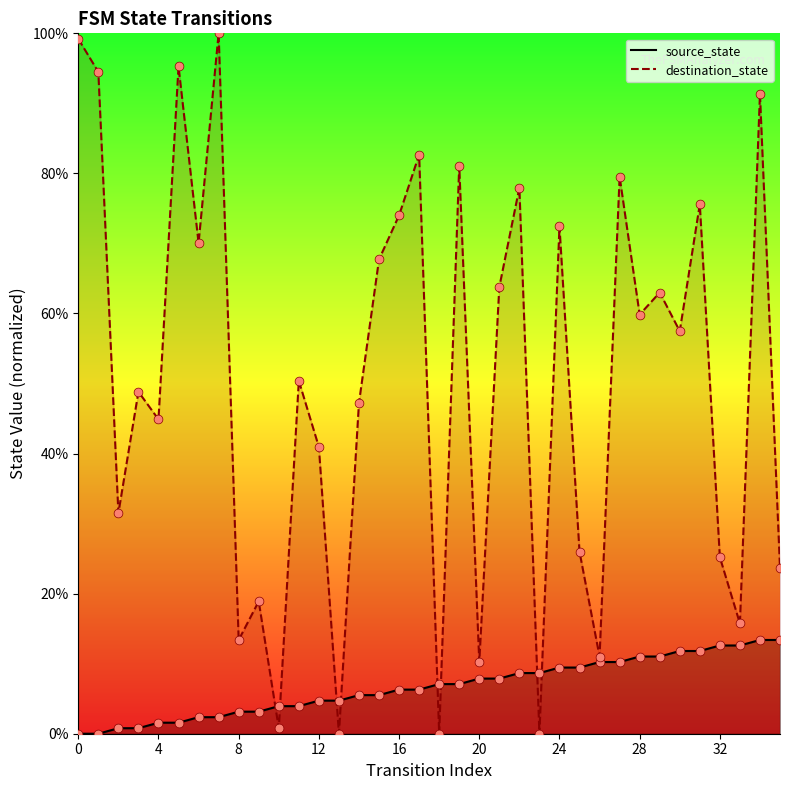

What are all the series names shown in the legend?

source_state, destination_state